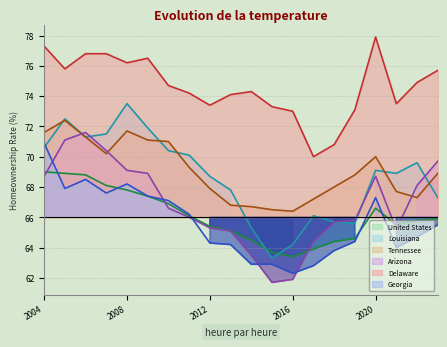

Reading left to right, transcribe all the data shown in this chart.

United States: 69.0	68.9	68.8	68.1	67.8	67.4	66.9	66.1	65.4	65.1	64.5	63.7	63.4	63.9	64.4	64.6	66.6	65.5	65.8	65.9
Louisiana: 70.6	72.5	71.3	71.5	73.5	71.9	70.4	70.1	68.7	67.8	65.3	63.3	64.2	66.1	65.7	65.6	69.1	68.9	69.6	67.3
Tennessee: 71.6	72.4	71.3	70.2	71.7	71.1	71.0	69.3	67.9	66.8	66.7	66.5	66.4	67.2	68.0	68.8	70.0	67.7	67.3	68.9
Arizona: 68.7	71.1	71.6	70.4	69.1	68.9	66.6	66.0	65.3	65.1	63.5	61.7	61.9	64.4	65.7	65.8	68.7	65.2	68.1	69.7
Delaware: 77.3	75.8	76.8	76.8	76.2	76.5	74.7	74.2	73.4	74.1	74.3	73.3	73.0	70.0	70.8	73.1	77.9	73.5	74.9	75.7
Georgia: 70.9	67.9	68.5	67.6	68.2	67.4	67.1	66.2	64.3	64.2	62.9	62.9	62.3	62.8	63.8	64.4	67.3	64.0	64.7	65.5